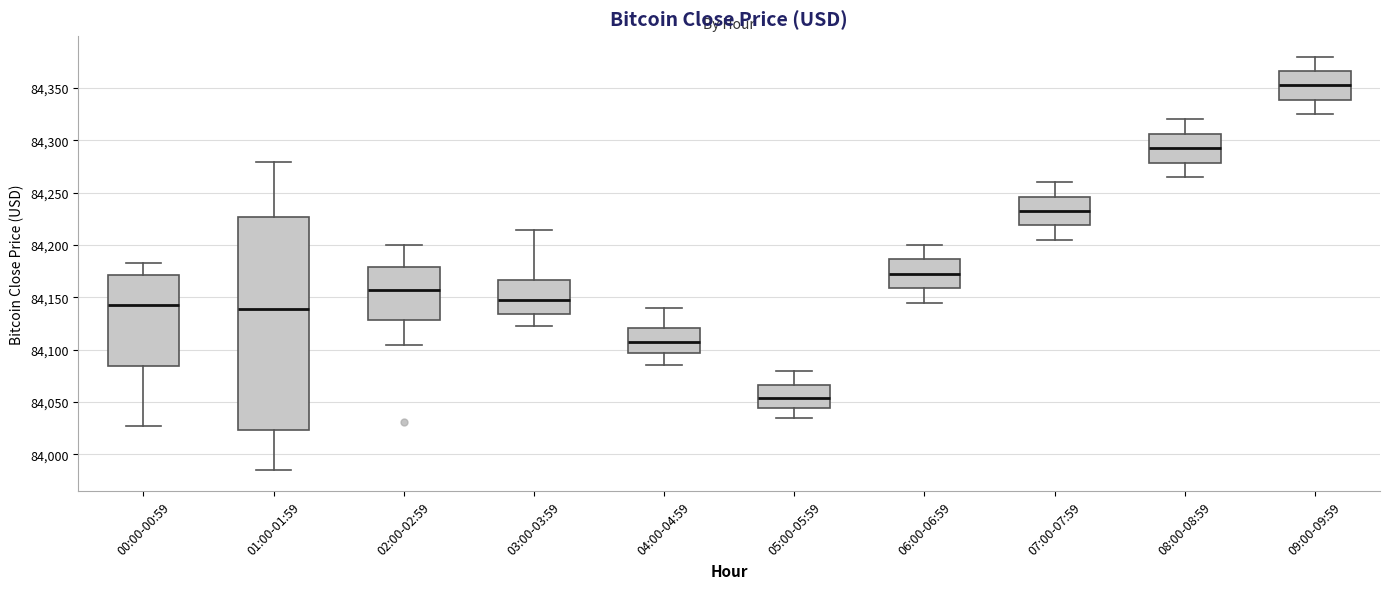

Where does the lower whisker of the box for 00:00-00:59 end on the y-axis? The values are not printed on the chart, so give them approximately, as read against the axis.

84025